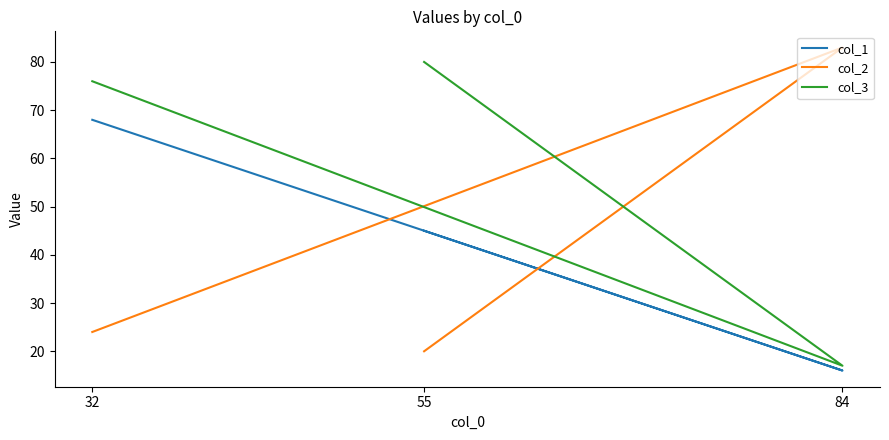

Rank the categories by col_1 value from highest to lowest.

32, 55, 84